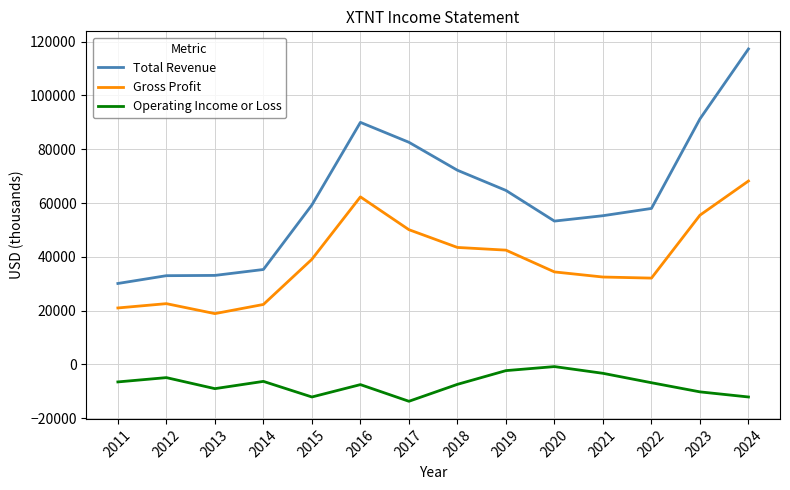

Read the Total Revenue value at 2021.

55300